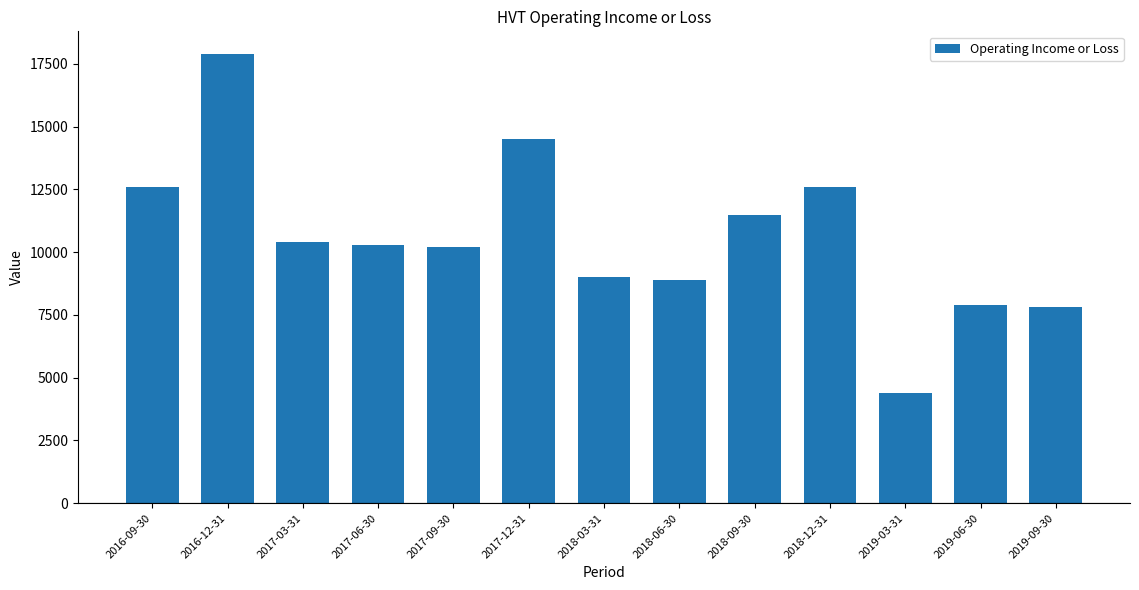

Reading left to right, list all the values displayed in this chart.

2016-09-30=12600	2016-12-31=17900	2017-03-31=10400	2017-06-30=10300	2017-09-30=10200	2017-12-31=14500	2018-03-31=9000	2018-06-30=8900	2018-09-30=11500	2018-12-31=12600	2019-03-31=4400	2019-06-30=7900	2019-09-30=7800